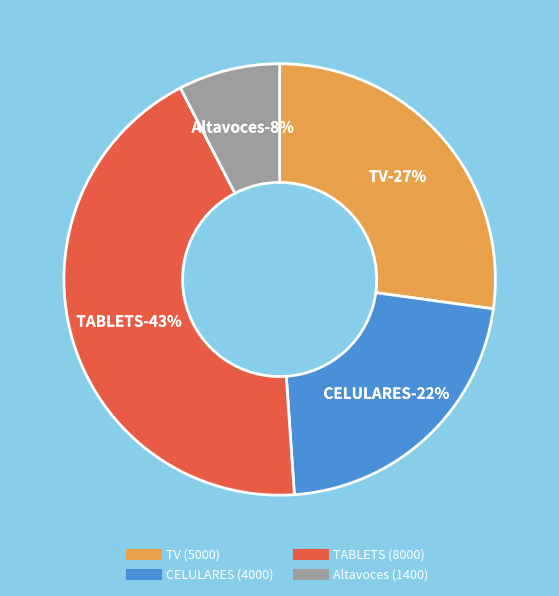

What is the change in value from TV to Altavoces?

-3600